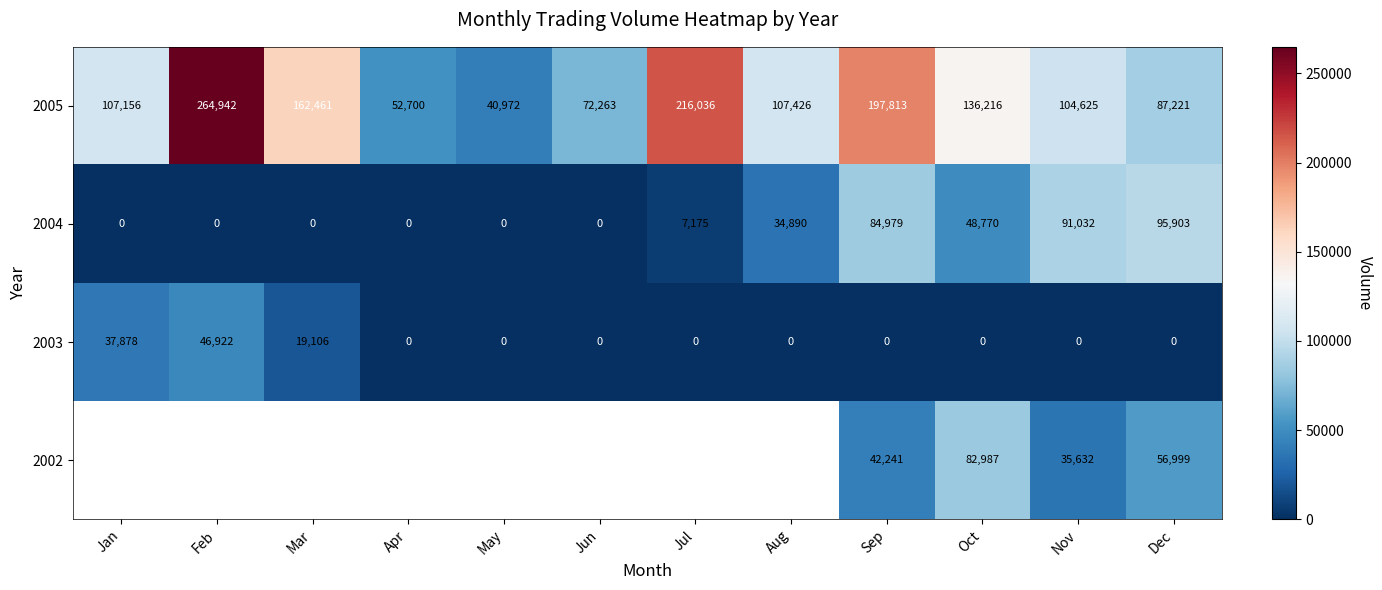

Is the value of 2004 at Jun greater than the value of 2005 at Jul?

No